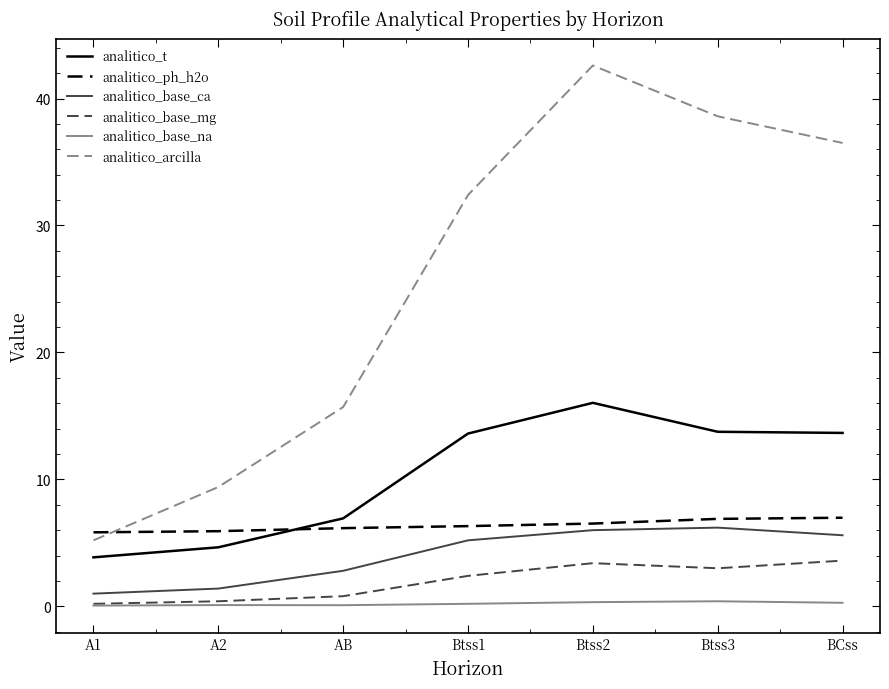

What is the approximate value of analitico_base_na at Btss3?

0.4